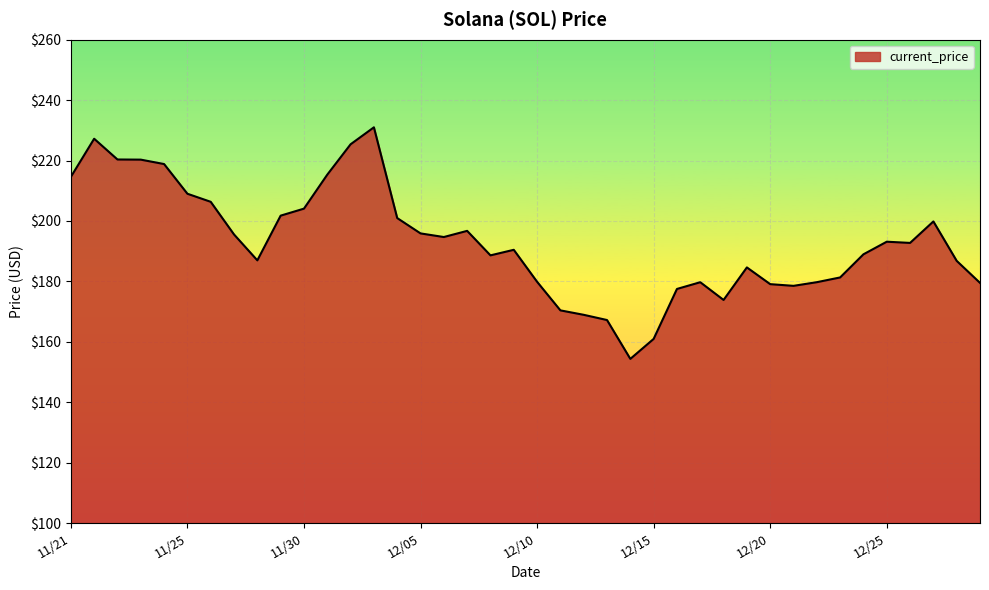

What is the greatest value displayed?

231.0